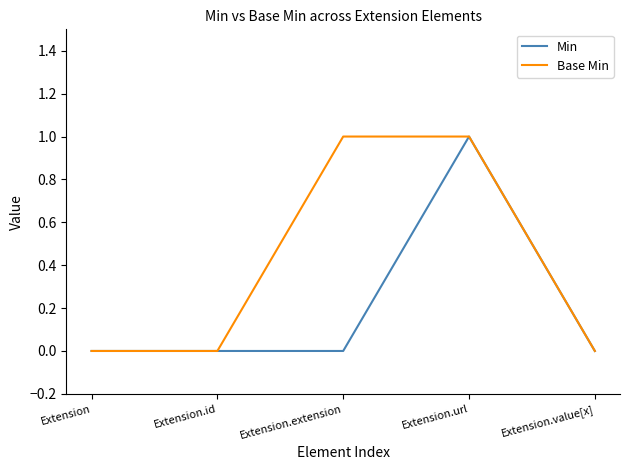

Is it true that Base Min equals 0 at Extension.id?

True